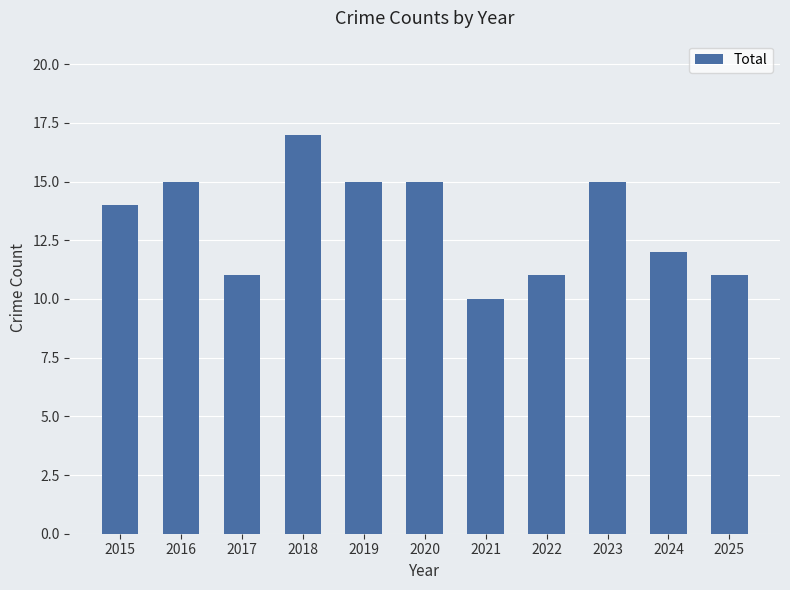

How many data points are less than 14?

5